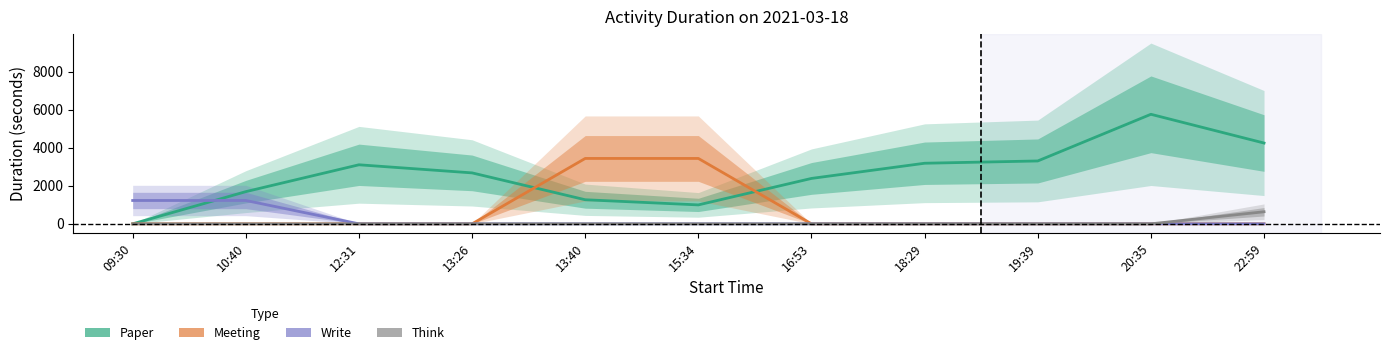

Is the value of write at 09:30 greater than the value of meeting at 13:26?

Yes